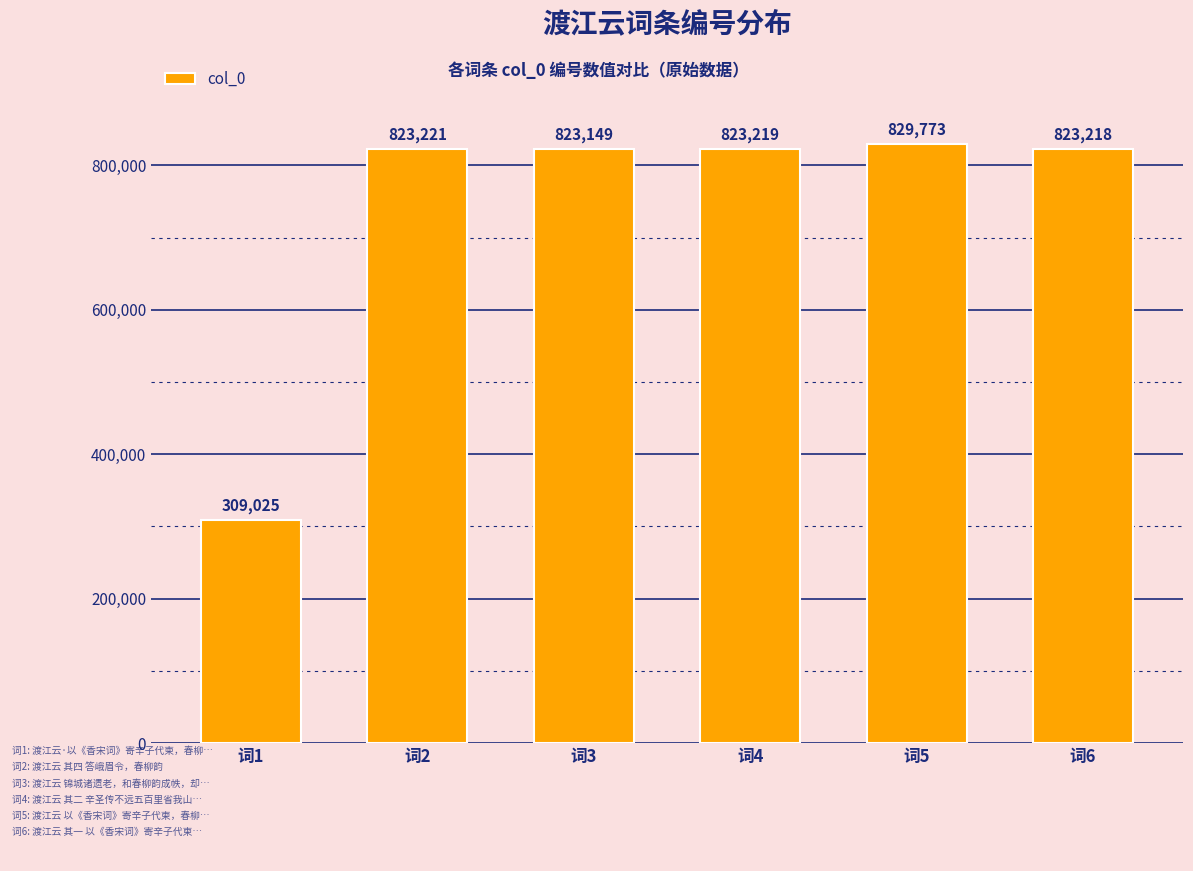

List the labels in order of value, smallest first.

词1, 词3, 词6, 词4, 词2, 词5